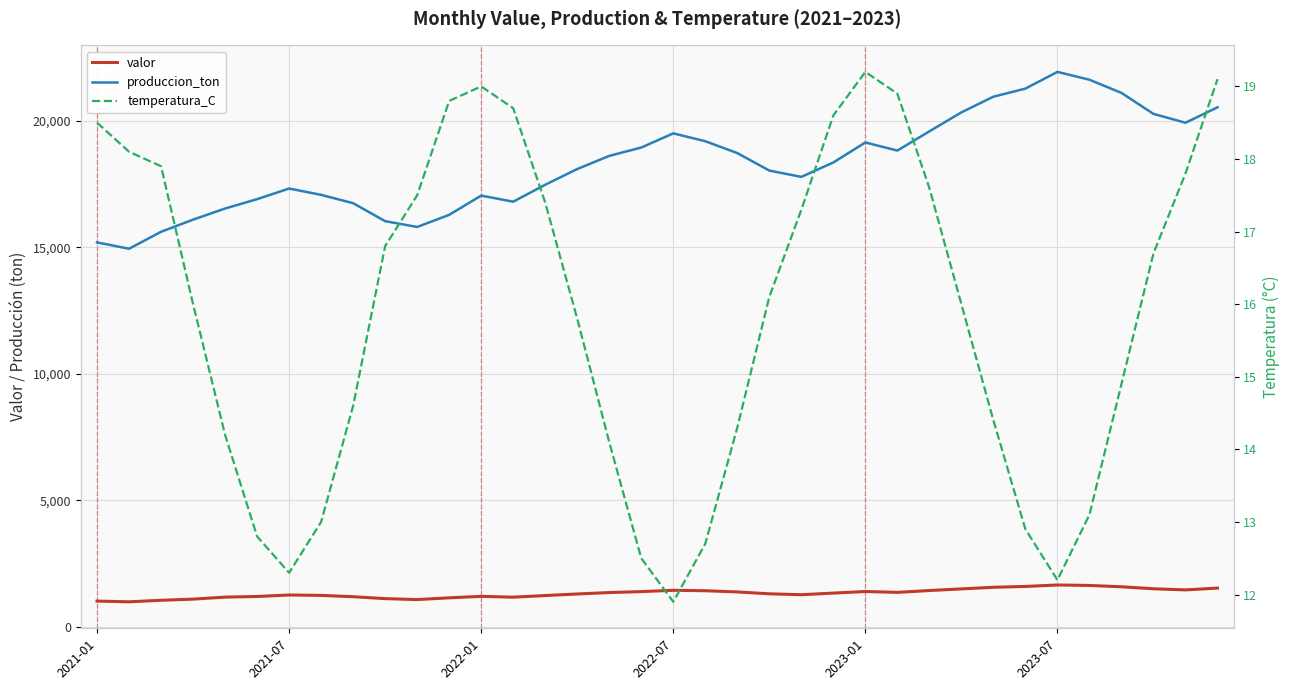

True or false: temperatura_C and produccion_ton cross at least once.

False